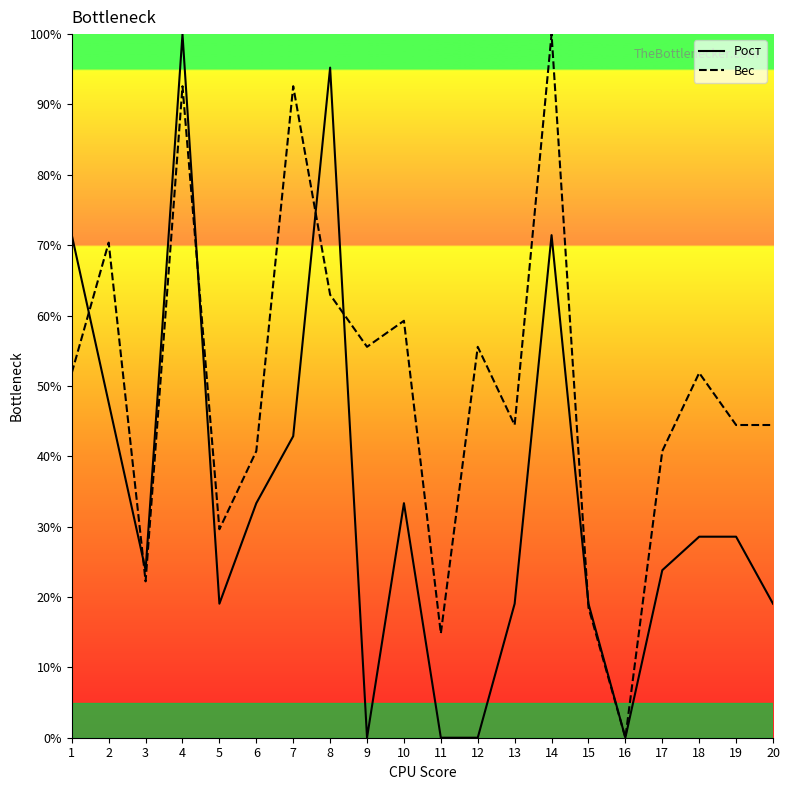

At which category is the sum across all series the highest?

4